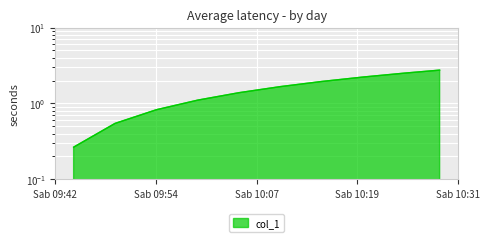

What is the difference between the values at 1638871200.0 and 1638872700.0?

1.4